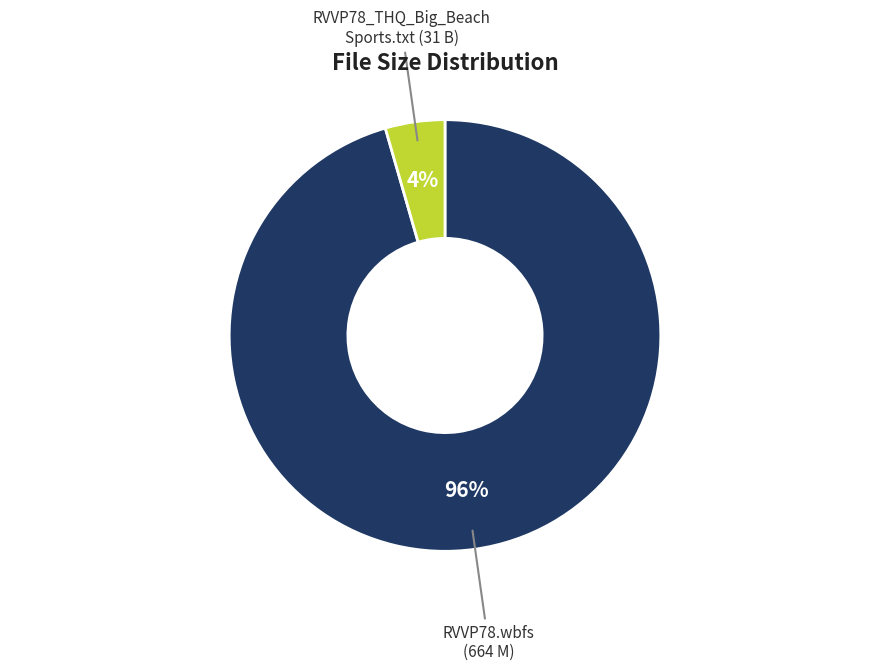

To the nearest percent, what is the average slice percentage?

50%